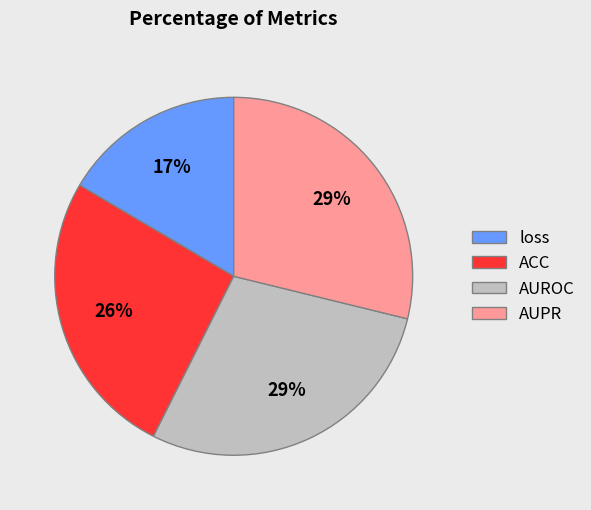

Do AUPR and AUROC together represent more than half of the pie?

Yes